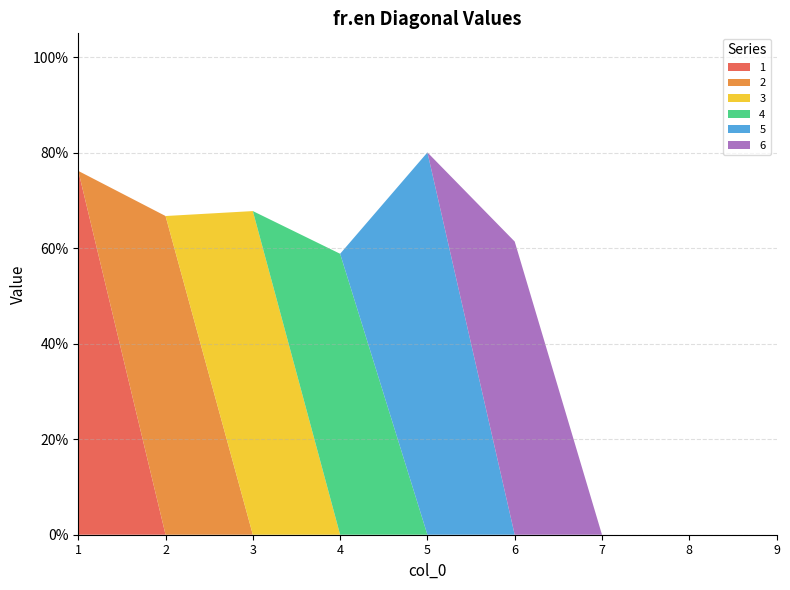

Reading left to right, transcribe all the data shown in this chart.

1: 0.8	0.0	0.0	0.0	0.0	0.0	0.0	0.0	0.0
2: 0.0	0.7	0.0	0.0	0.0	0.0	0.0	0.0	0.0
3: 0.0	0.0	0.7	0.0	0.0	0.0	0.0	0.0	0.0
4: 0.0	0.0	0.0	0.6	0.0	0.0	0.0	0.0	0.0
5: 0.0	0.0	0.0	0.0	0.8	0.0	0.0	0.0	0.0
6: 0.0	0.0	0.0	0.0	0.0	0.6	0.0	0.0	0.0